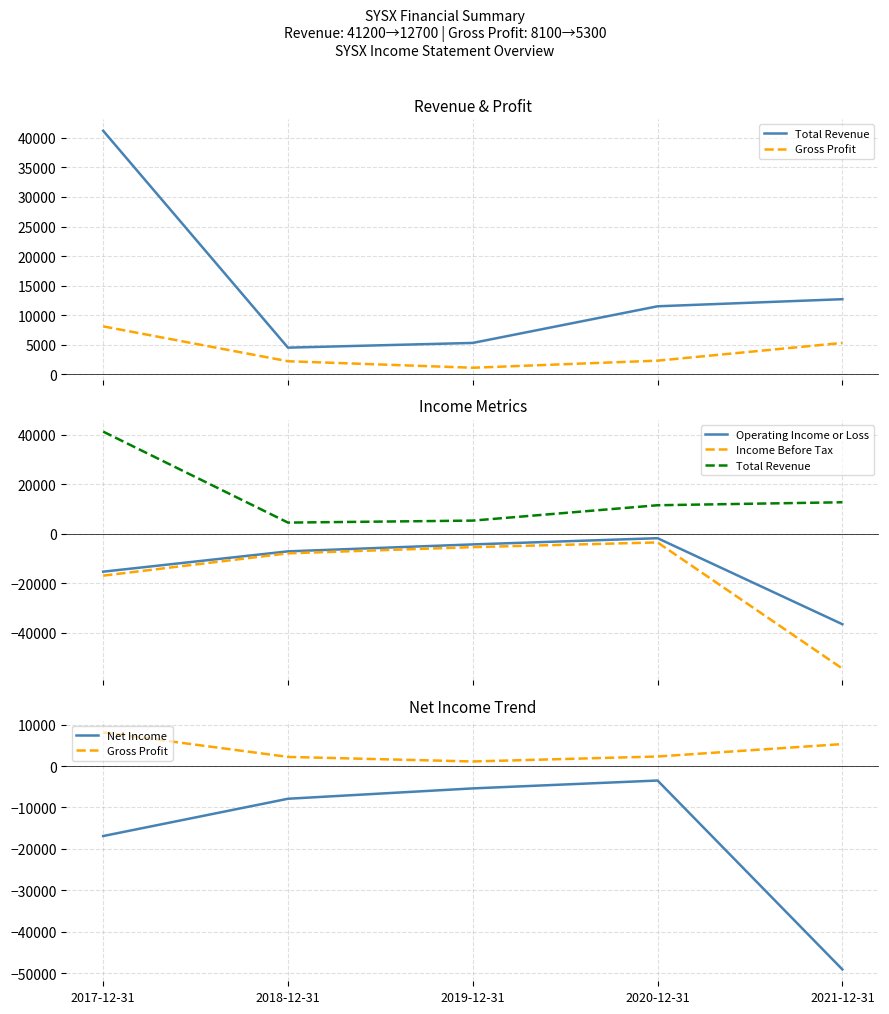

The value of Net Income at 2020-12-31 is -1331. True or false?

False